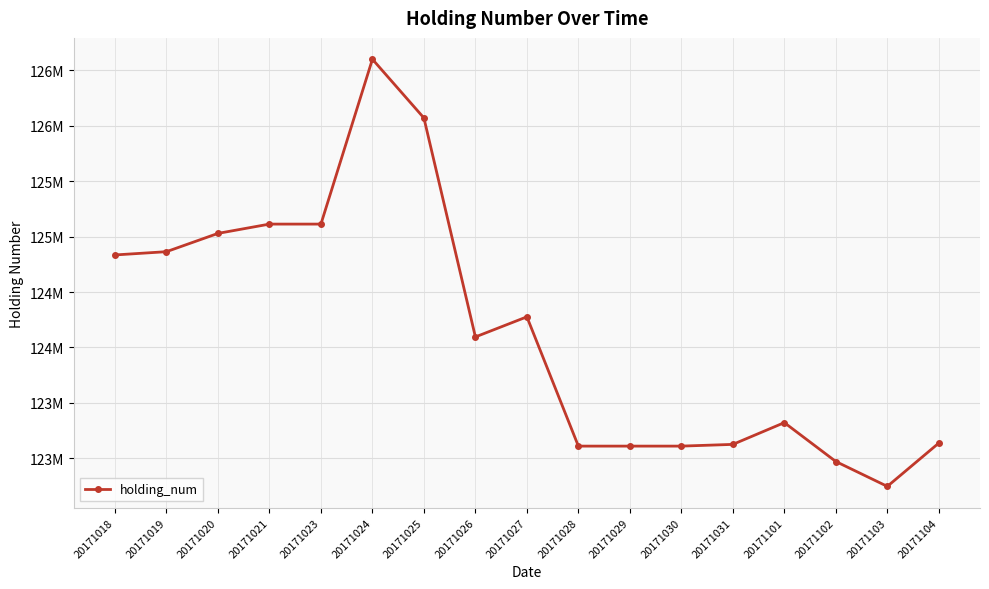

Approximately how many times larger is the value at 20171023 compared to 20171104?

1.0